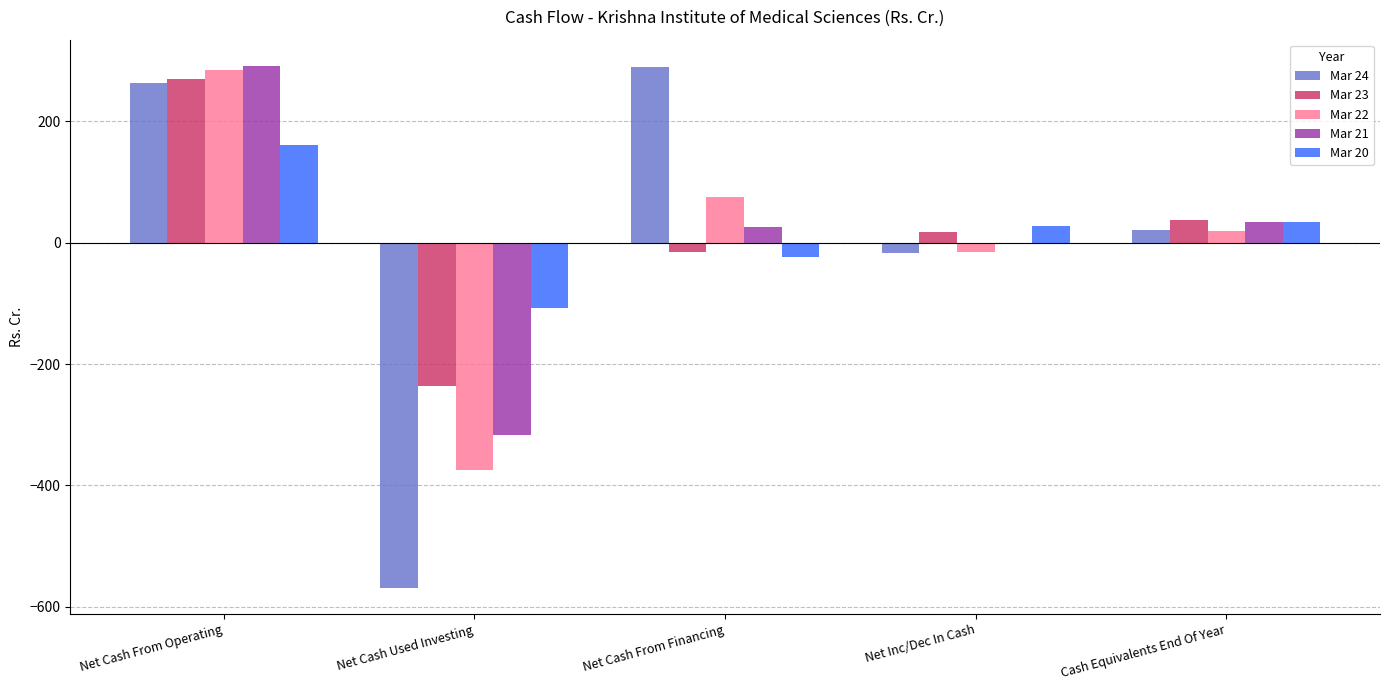

Which series changed the most between Net Cash Used Investing and Cash Equivalents End Of Year?

Mar 24